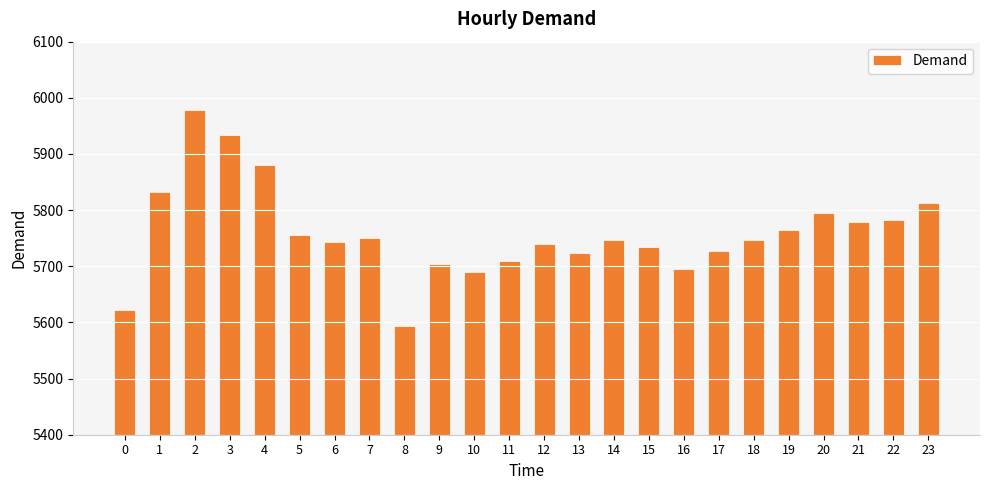

How many distinct data groups are displayed?

1